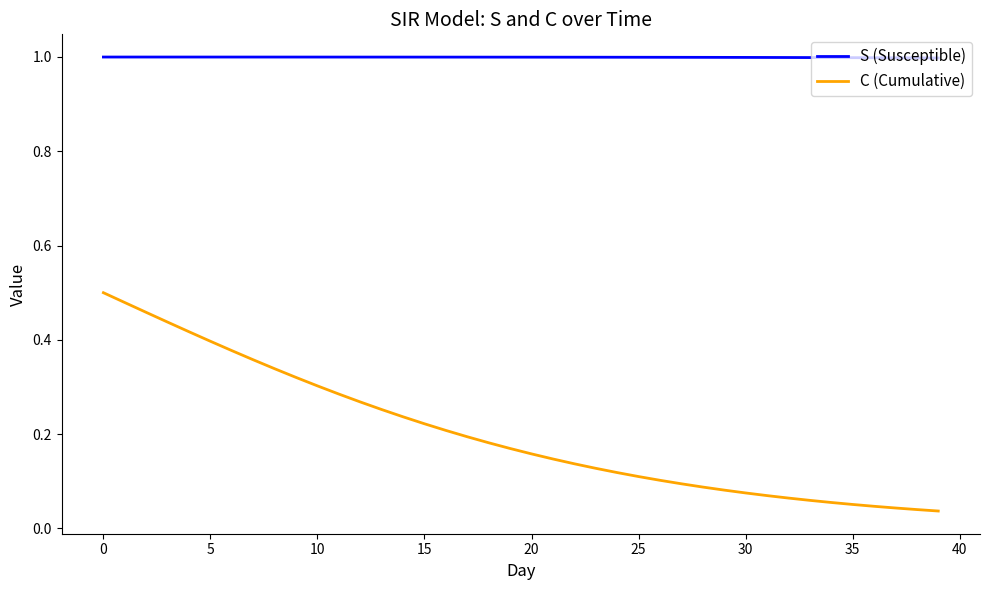

True or false: S (Susceptible) and C (Cumulative) cross at least once.

False